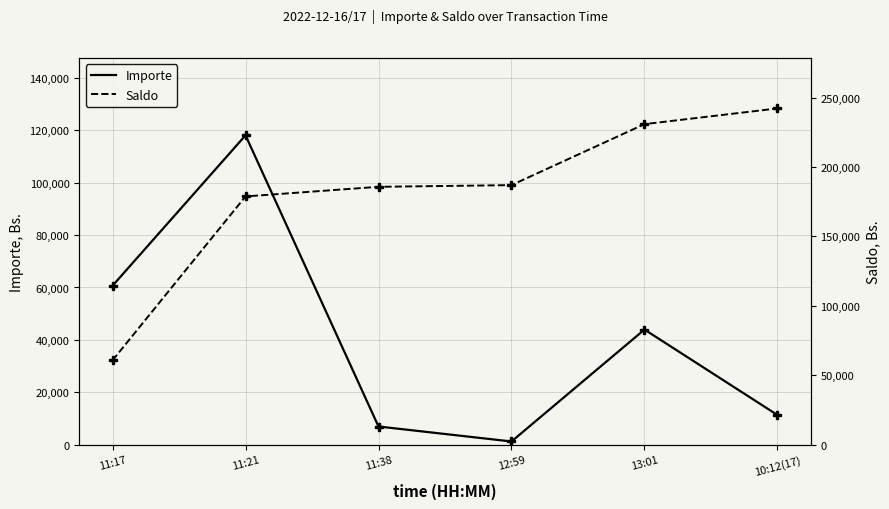

What is the difference between the maximum and minimum values in the Importe series?

116890.2